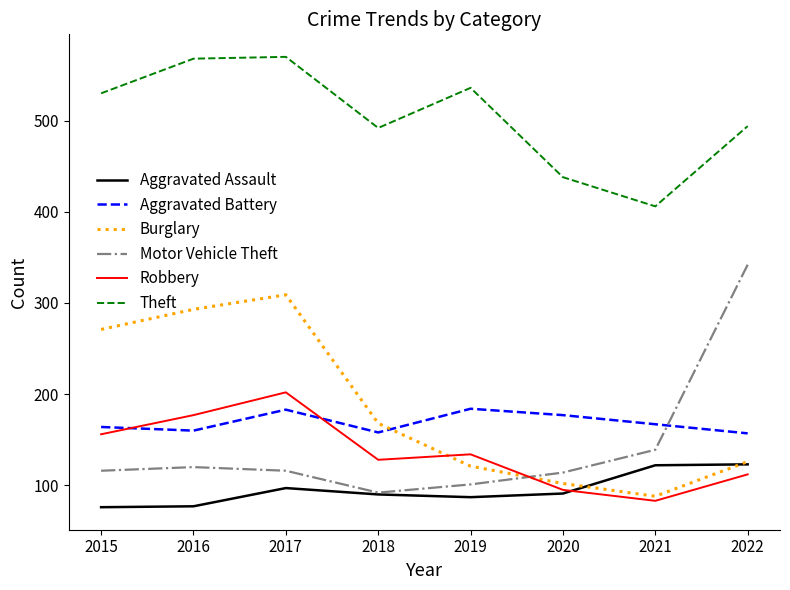

Which series changed the most between 2018 and 2020?

Burglary